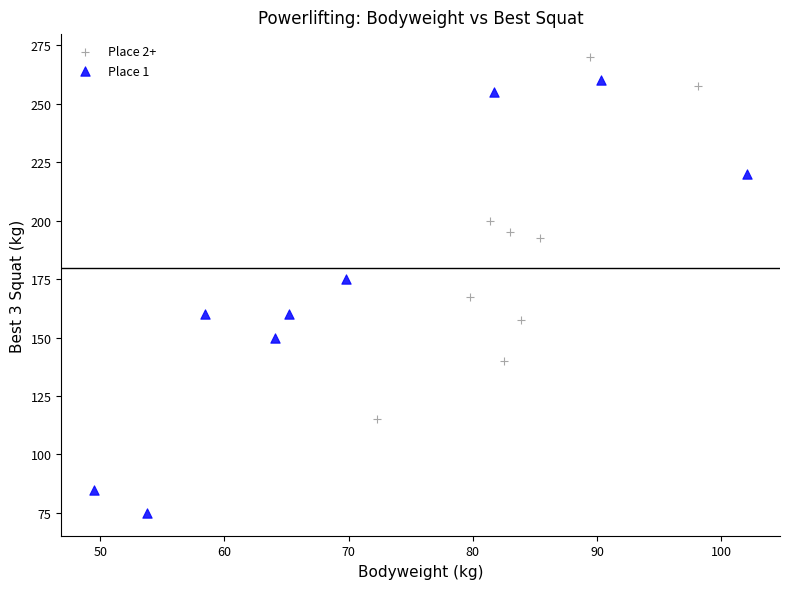

What are all the series names shown in the legend?

Place 2+, Place 1